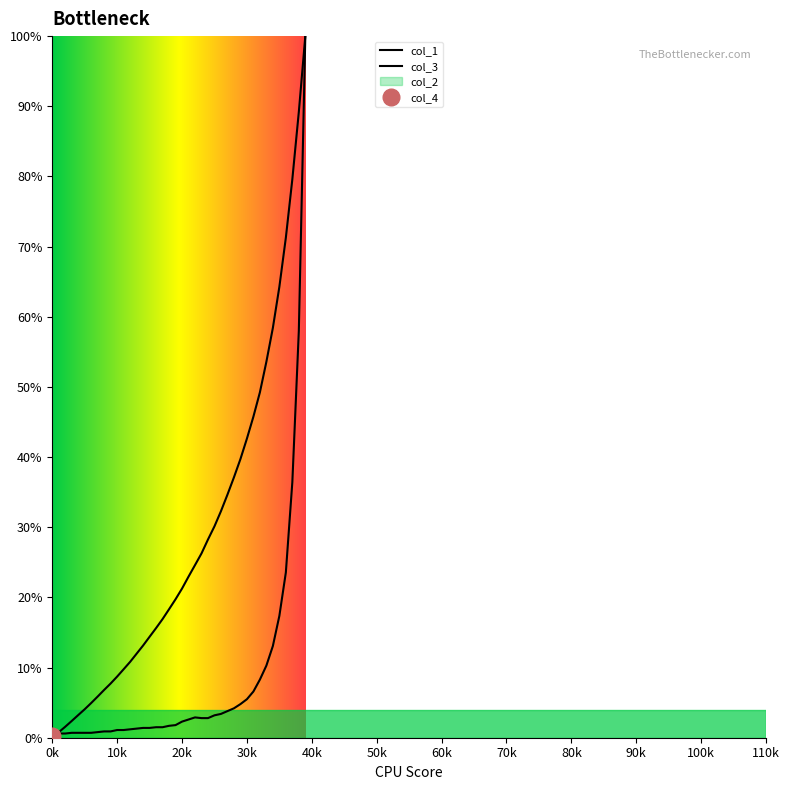

What position from the left is 50k?

6